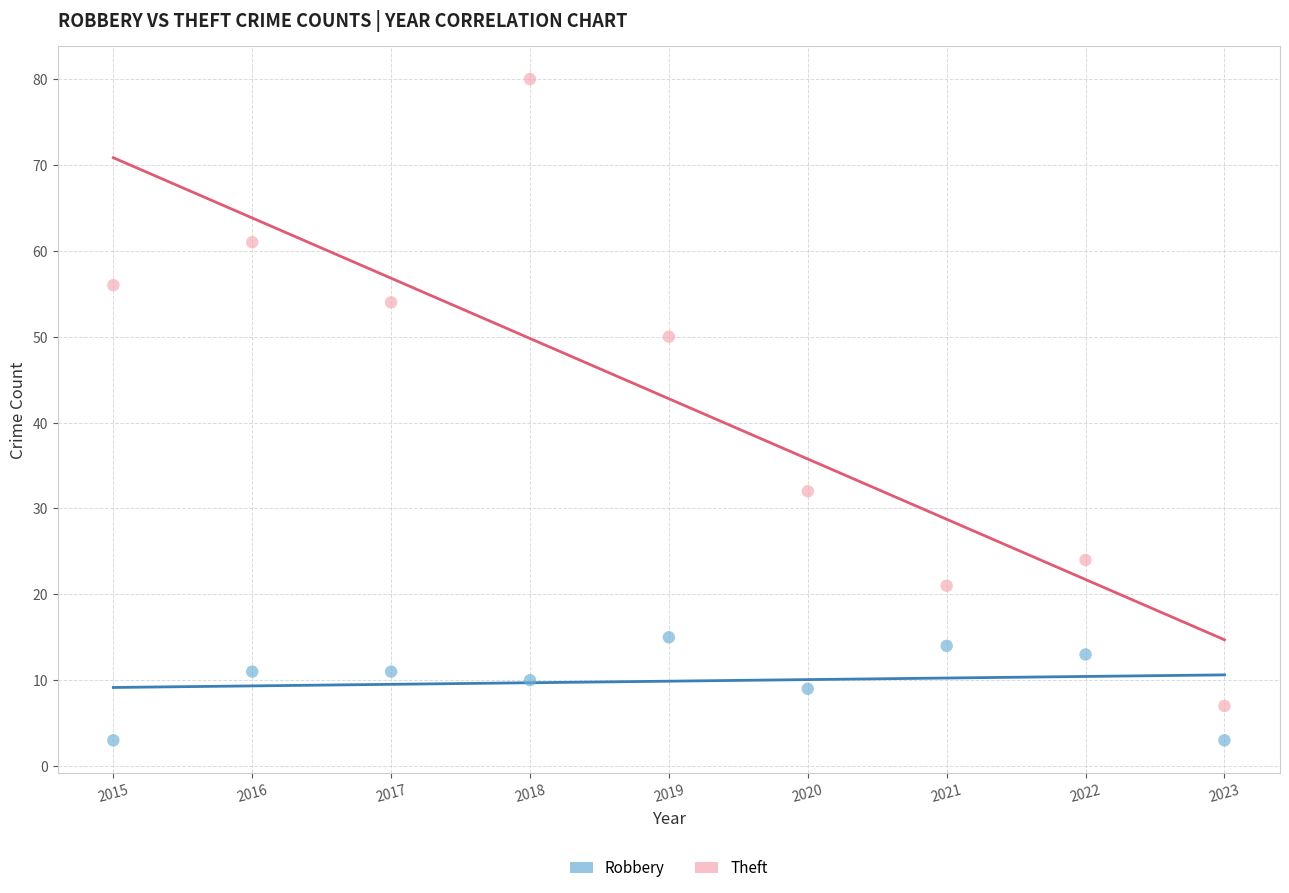

Across all data points, what is the range of X values (max minus min)?

8